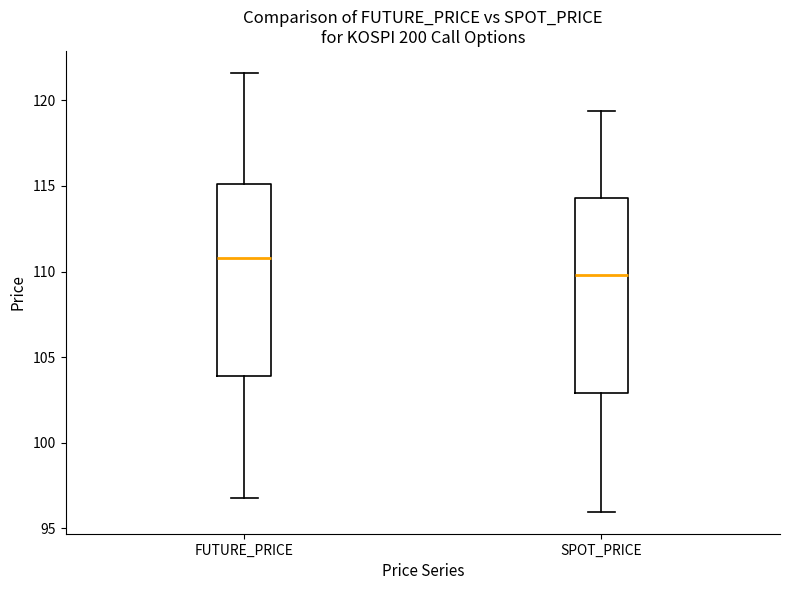

Which box's median line is the highest?

FUTURE_PRICE